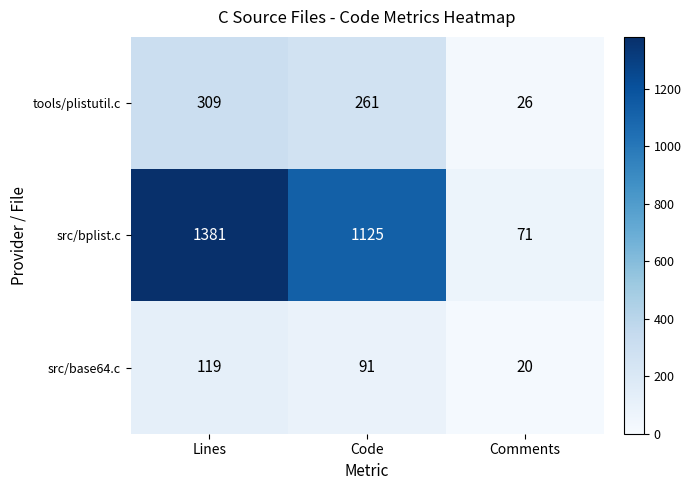

What is the sum of the tools/plistutil.c values at Comments and Code?

287